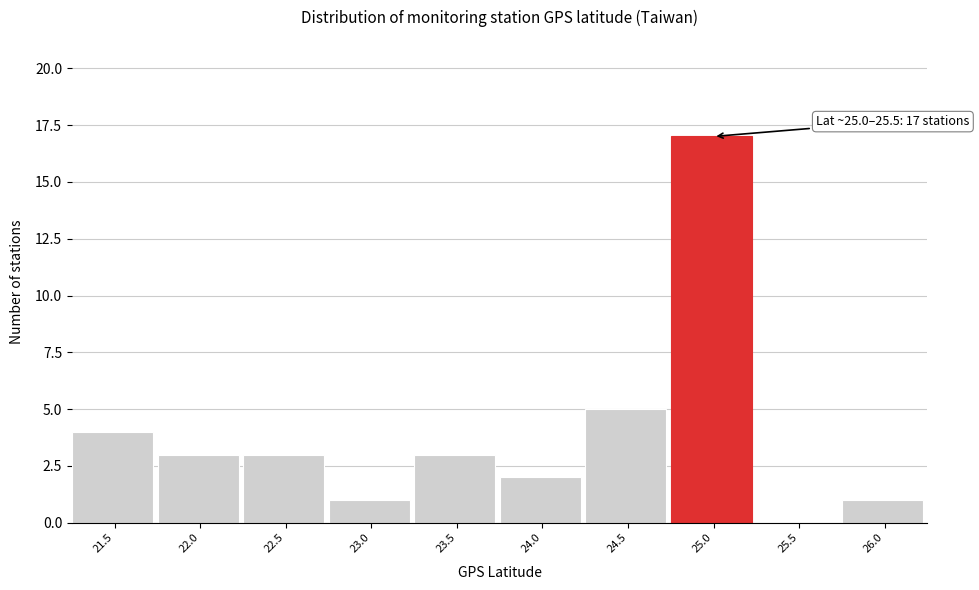

Reading left to right, transcribe all the data shown in this chart.

21.5=4	22.0=3	22.5=3	23.0=1	23.5=3	24.0=2	24.5=5	25.0=17	25.5=0	26.0=1